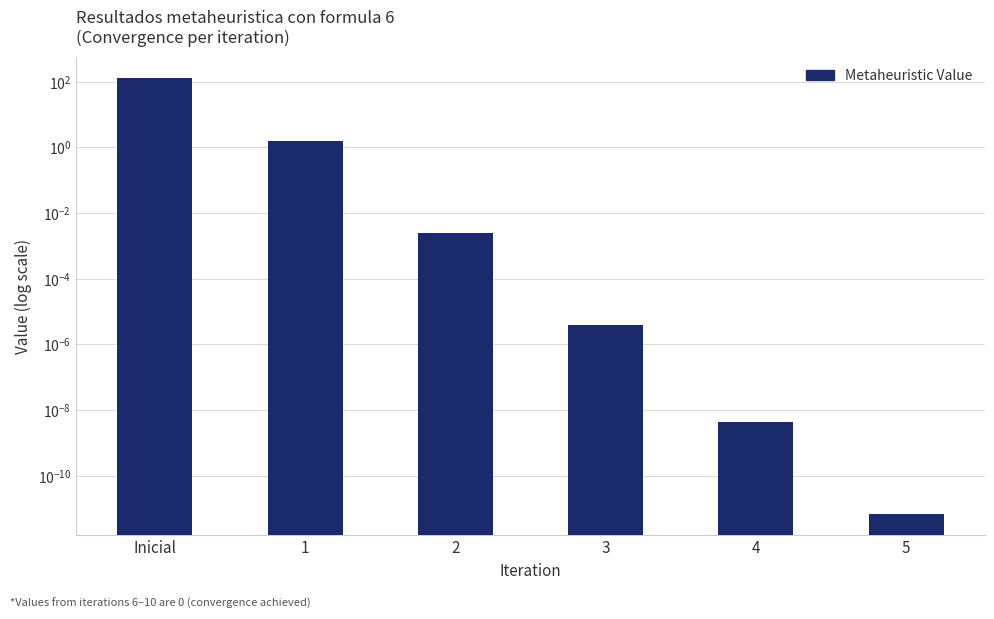

At which category does the chart reach its minimum across all series?

5